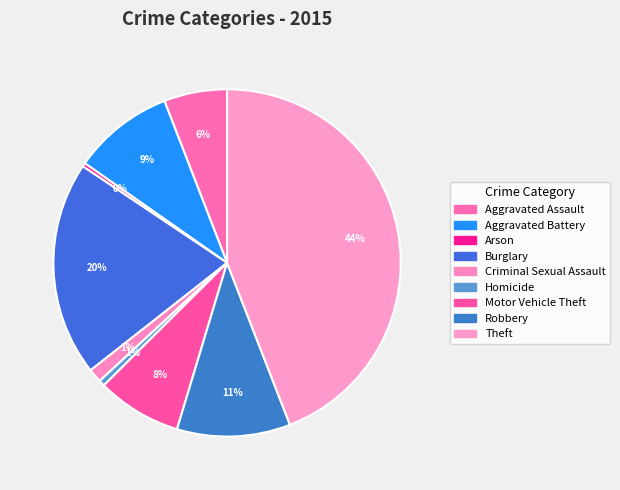

How many segments does this pie chart have?

9